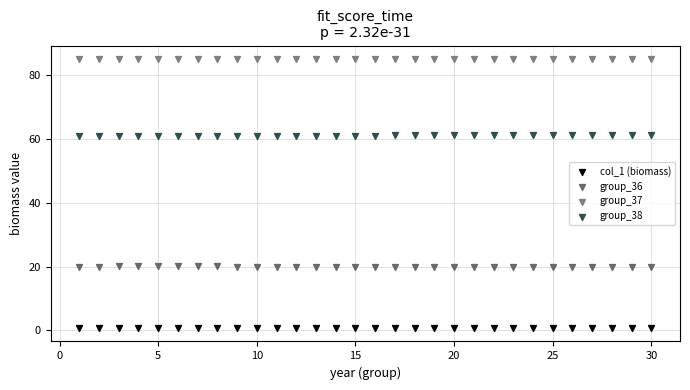

What are all the series names shown in the legend?

col_1 (biomass), group_36, group_37, group_38